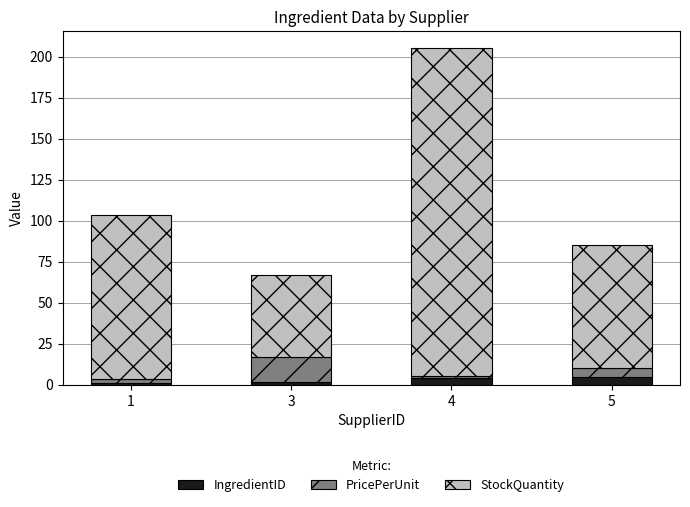

What is the total value across all series at 5?

85.0